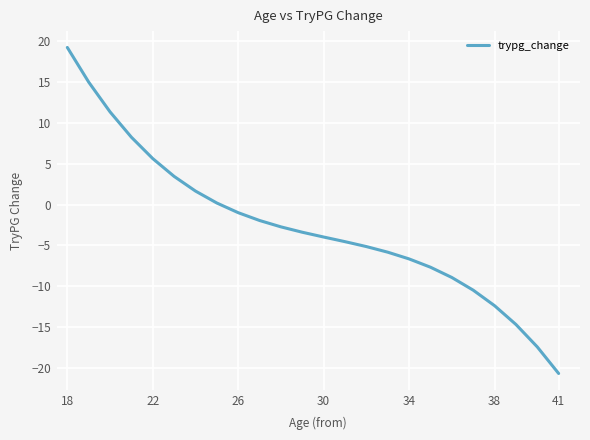

True or false: the data has more than 1 interior local peaks.

False